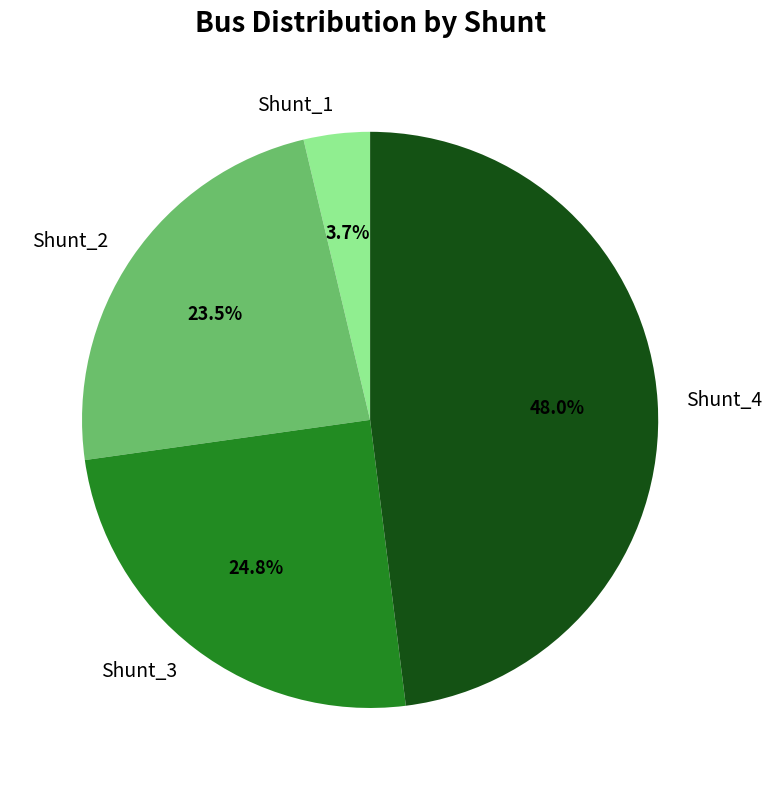

What percentage is NOT represented by Shunt_3?

75.2%